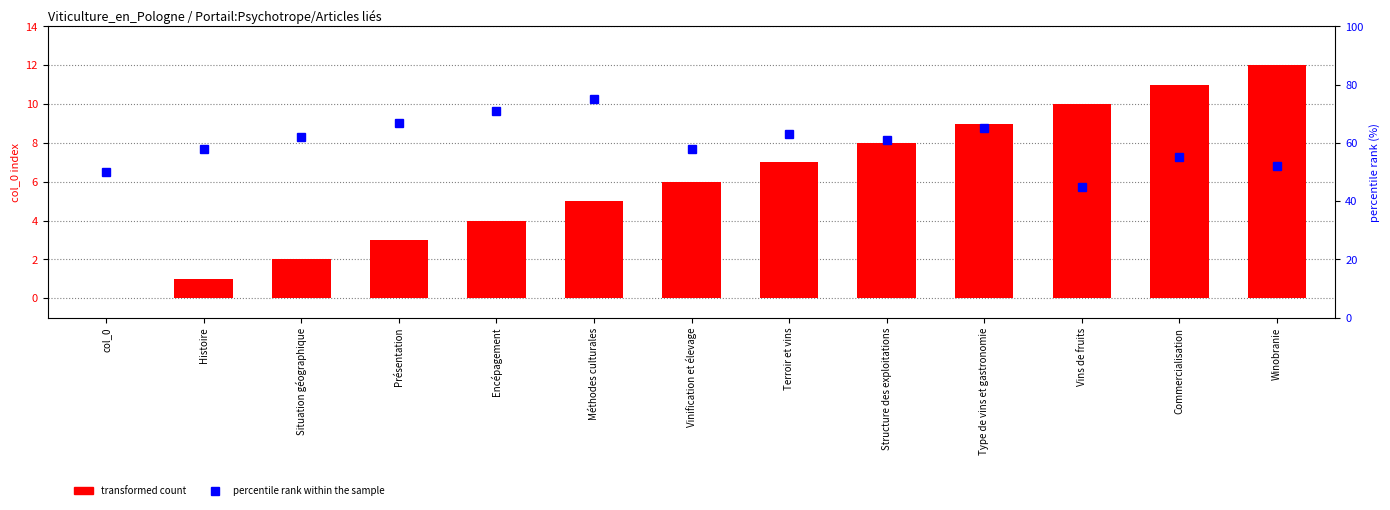

Which category has the lowest value across all series?

col_0